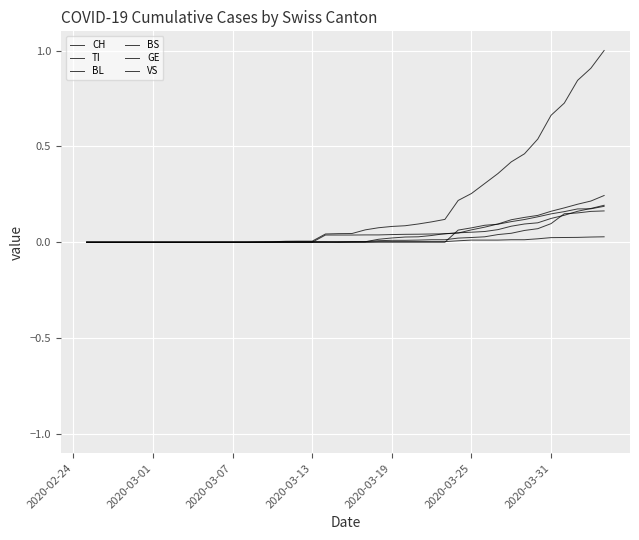

Does the chart display data point markers on the line(s)?

No